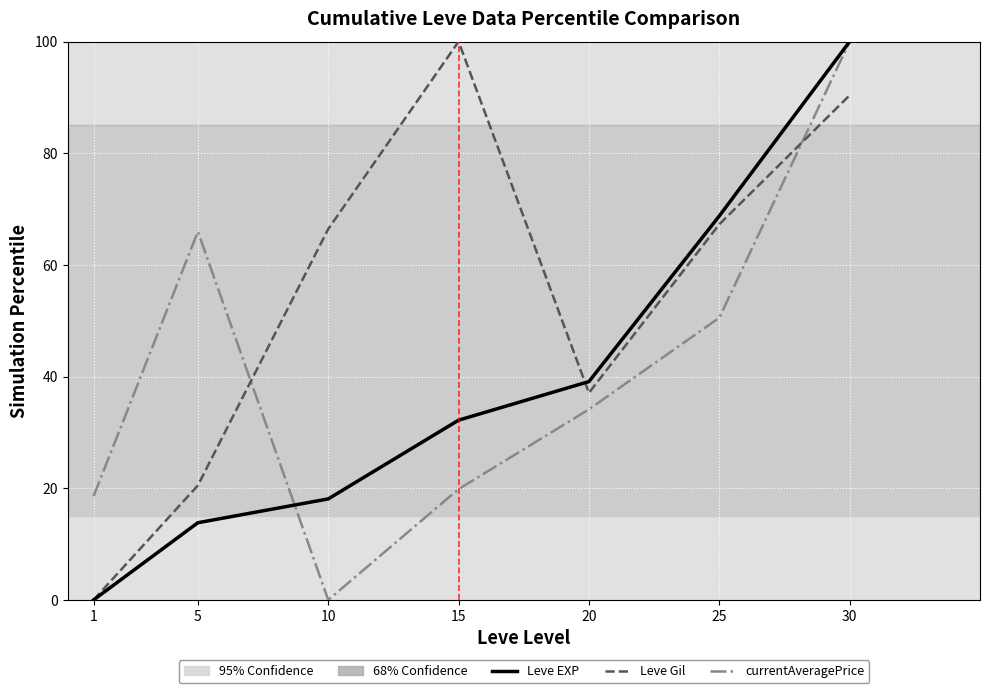

Between which two adjacent categories do Leve Gil and currentAveragePrice first intersect?

5 and 10